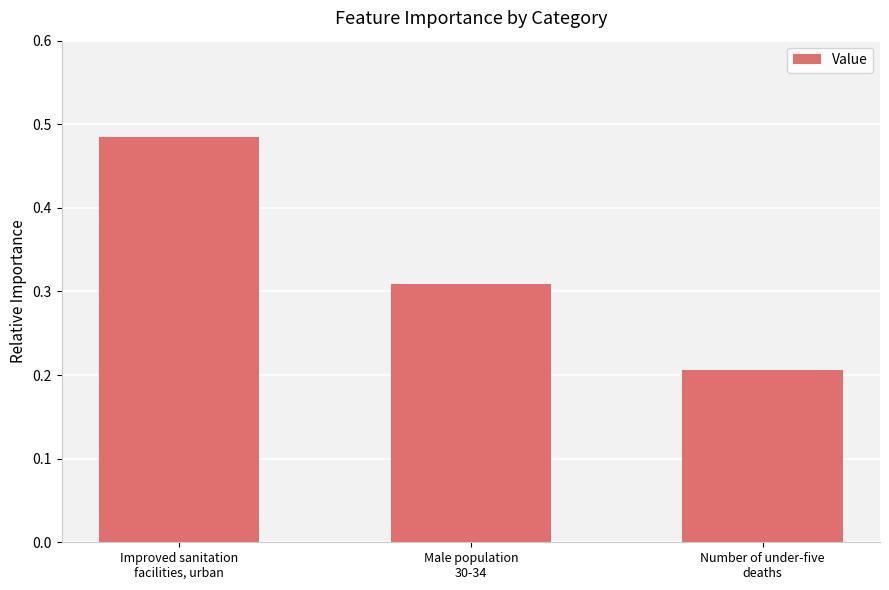

Which has a higher value, Male population
30-34 or Improved sanitation
facilities, urban?

Improved sanitation
facilities, urban